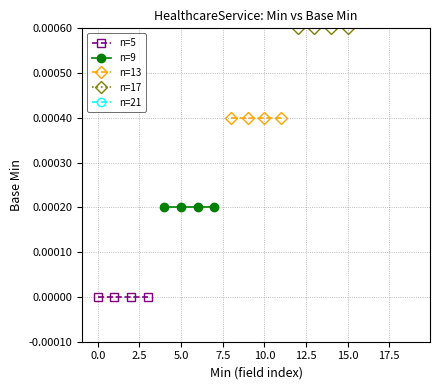

True or false: n=9 and n=21 intersect in this chart.

False